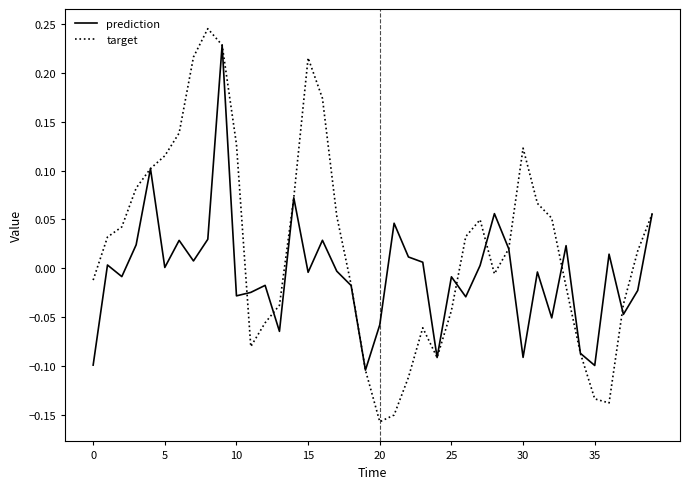

Which series has the largest total across all categories?

target